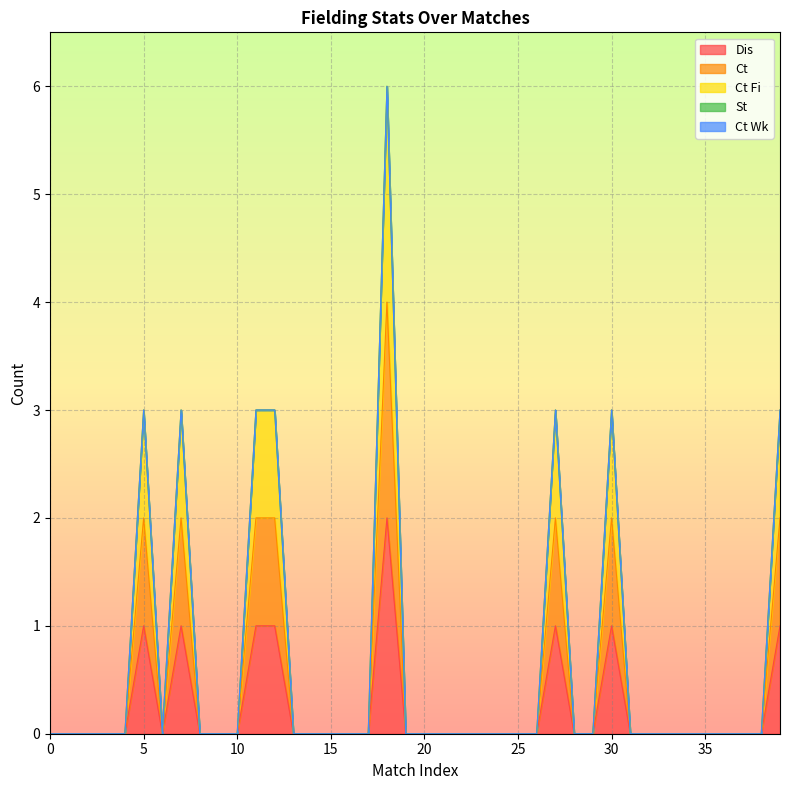

Where is Ct nearest to the value 2?

5